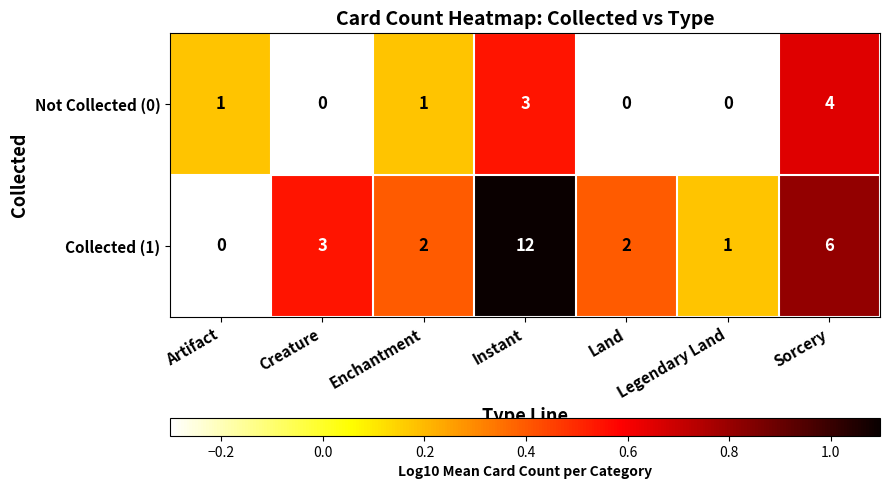

Rank the series by their average value, from highest to lowest.

Collected (1), Not Collected (0)